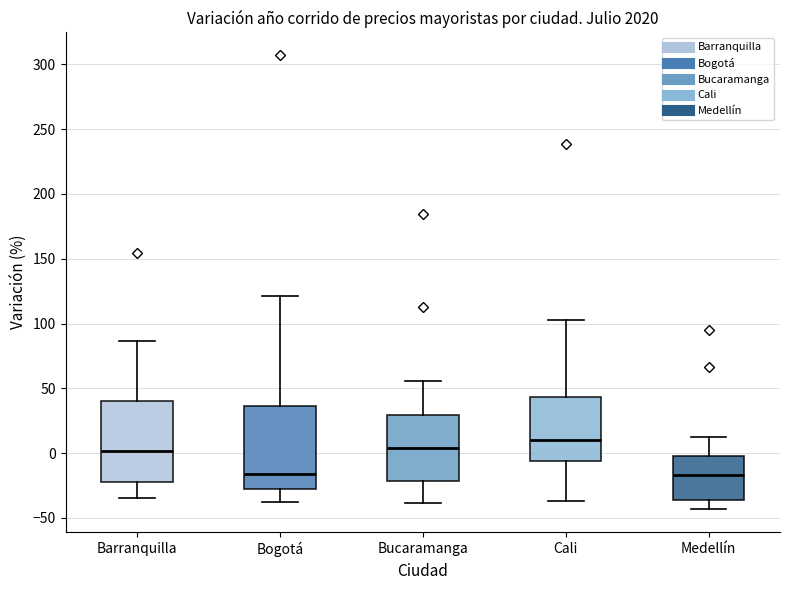

Where does the upper whisker of the box for Barranquilla end on the y-axis? The values are not printed on the chart, so give them approximately, as read against the axis.

85